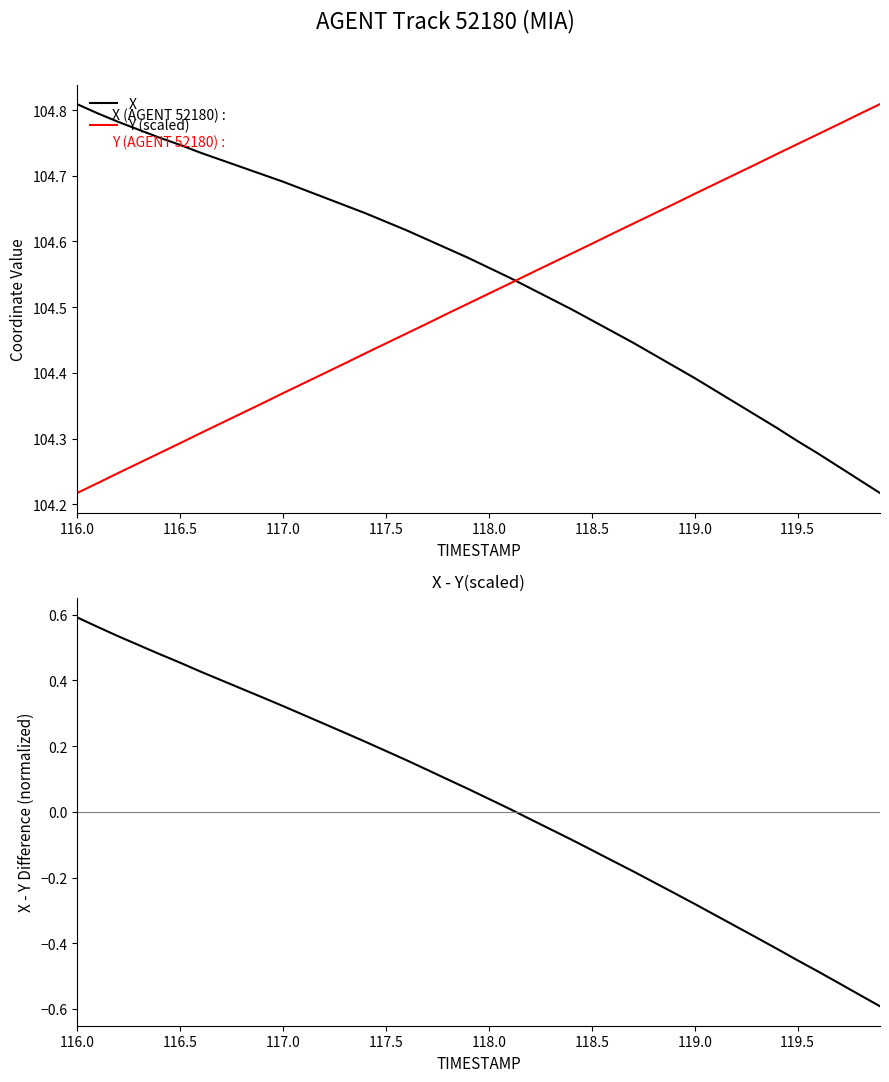

At which label does Y (scaled) reach its minimum?

116.0